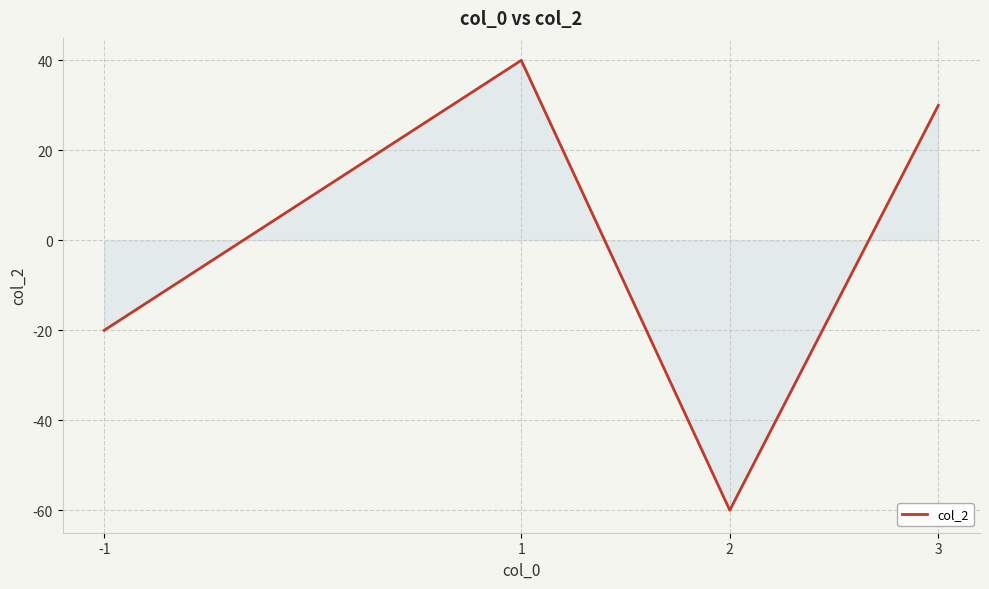

Between 1 and 3, which is larger?

1